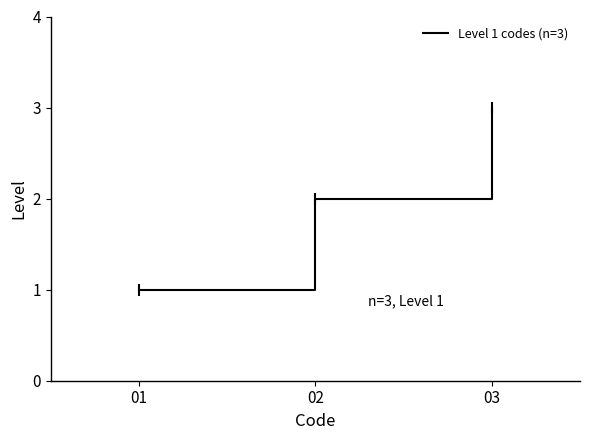

Reading left to right, transcribe all the data shown in this chart.

1	2	3